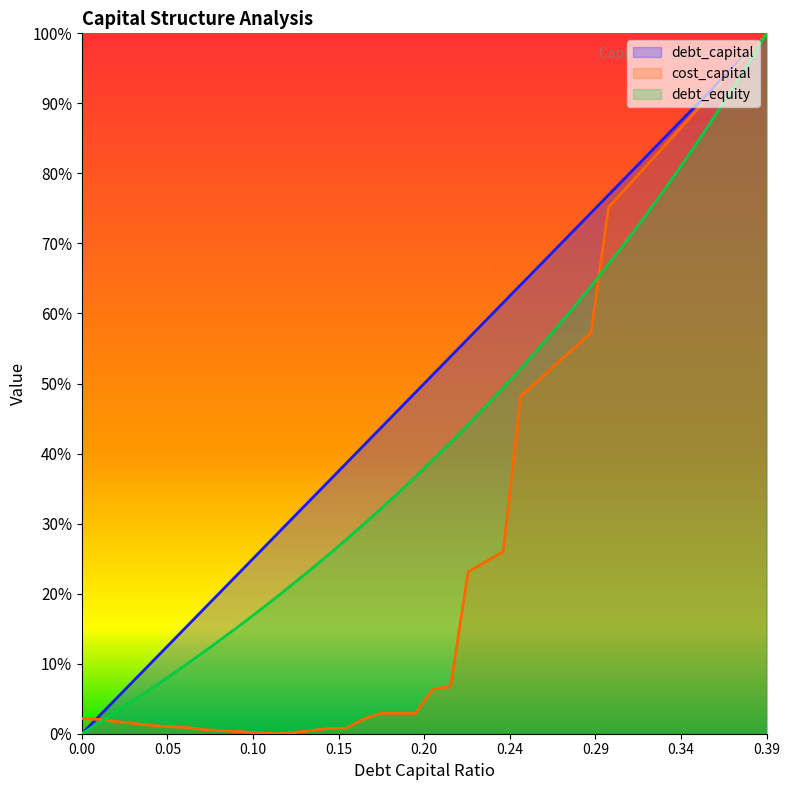

At which label is cost_capital closest to 0?

0.11